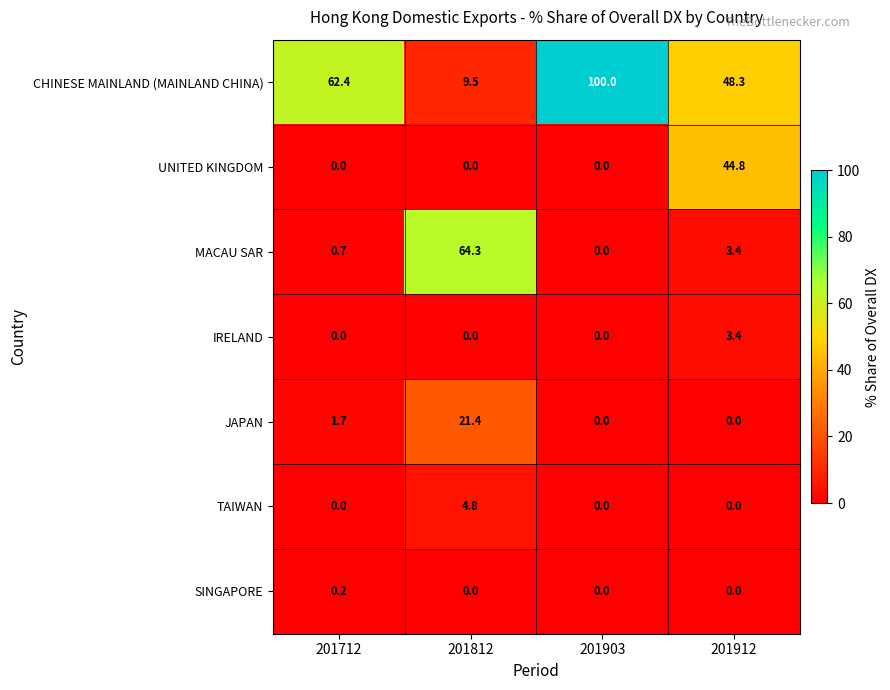

True or false: TAIWAN has a value of 2.1 at 201912.

False